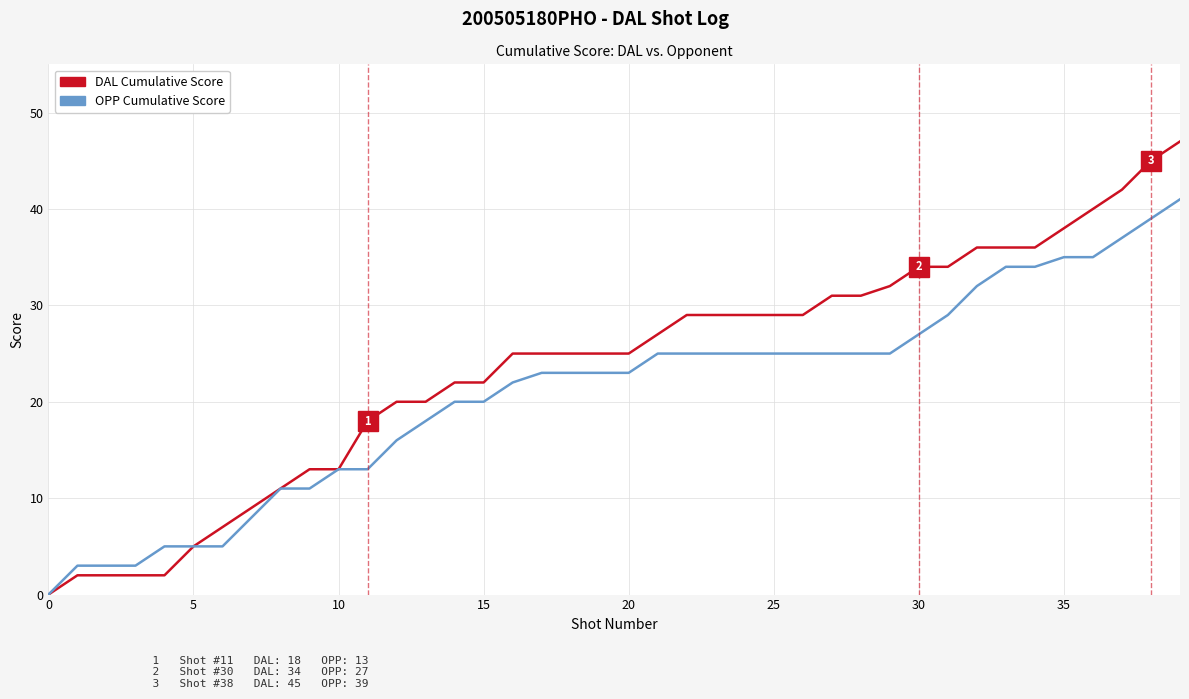

Which series has the widest spread of values?

DAL Cumulative Score